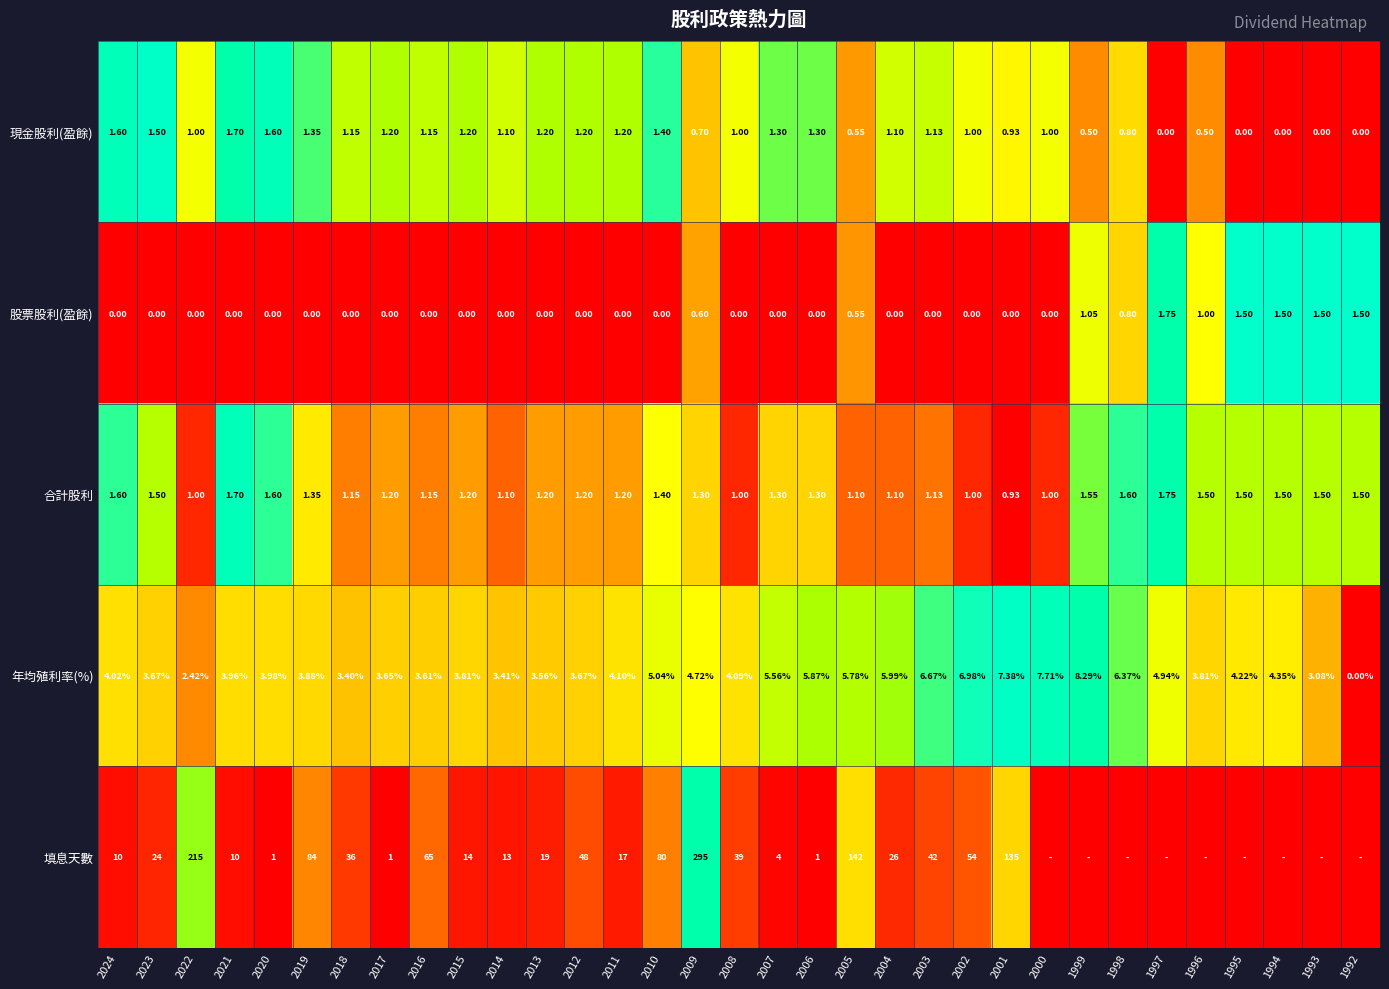

Between 2014 and 2010, which series saw the biggest shift?

填息天數